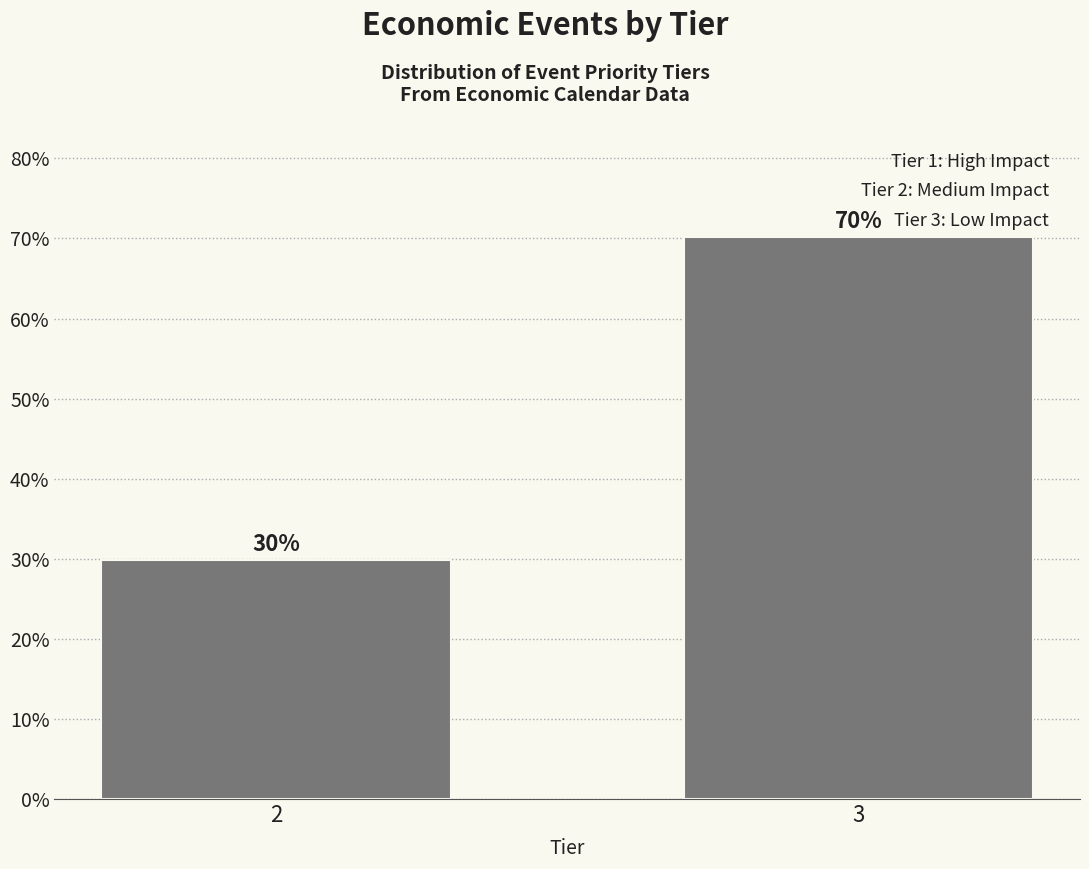

Rank the categories by value from highest to lowest.

3, 2